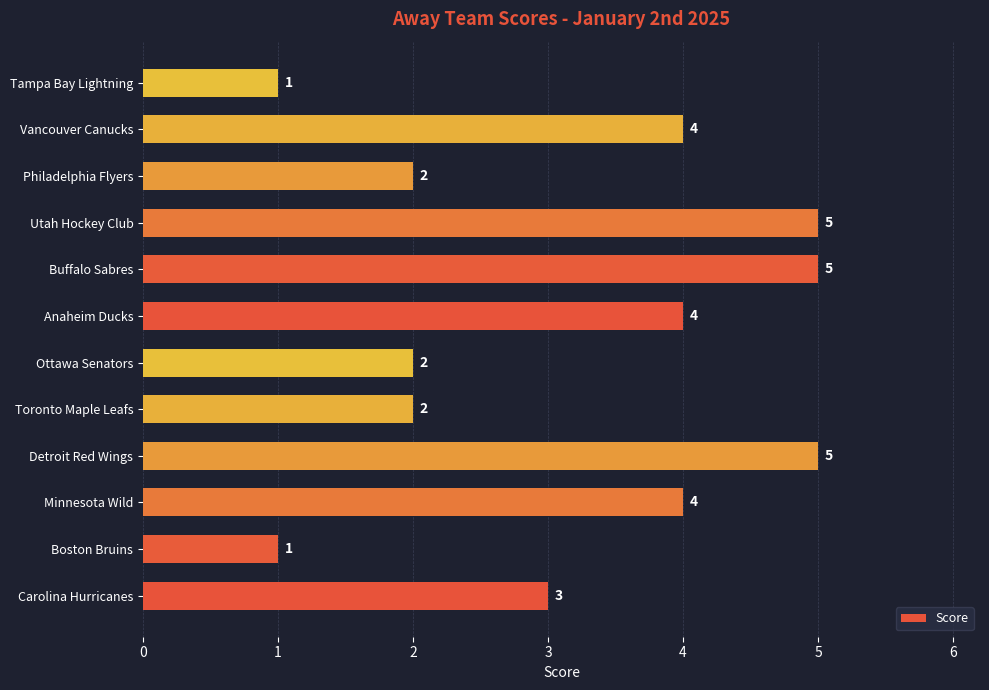

How many values are below 4?

6